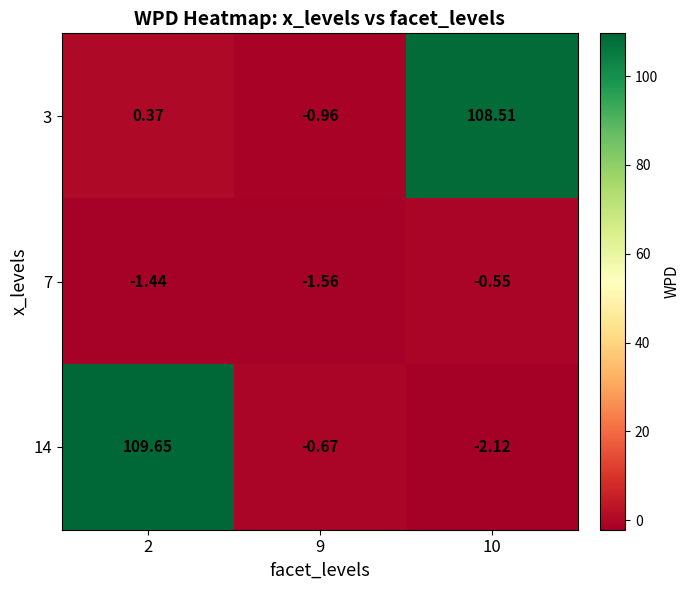

Count the number of data series in this chart.

3